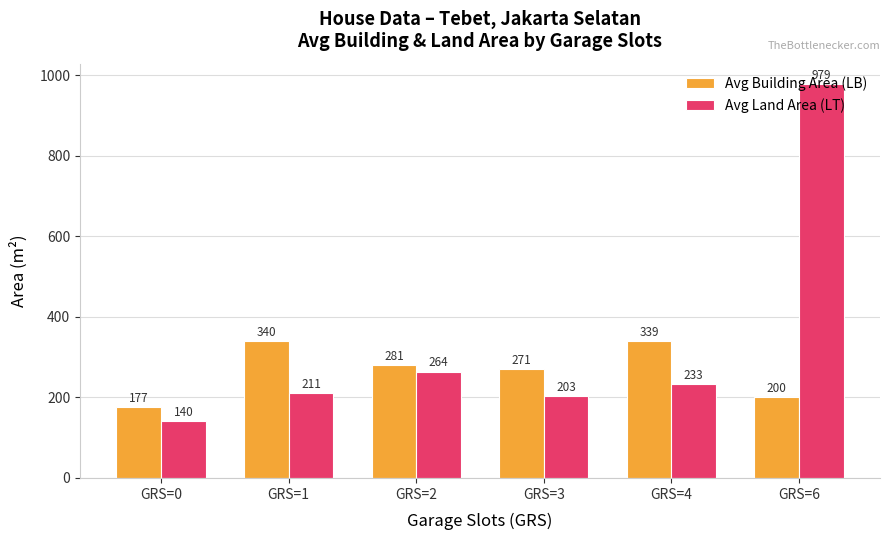

The value of Avg Land Area (LT) at GRS=6 is 979.0. True or false?

True